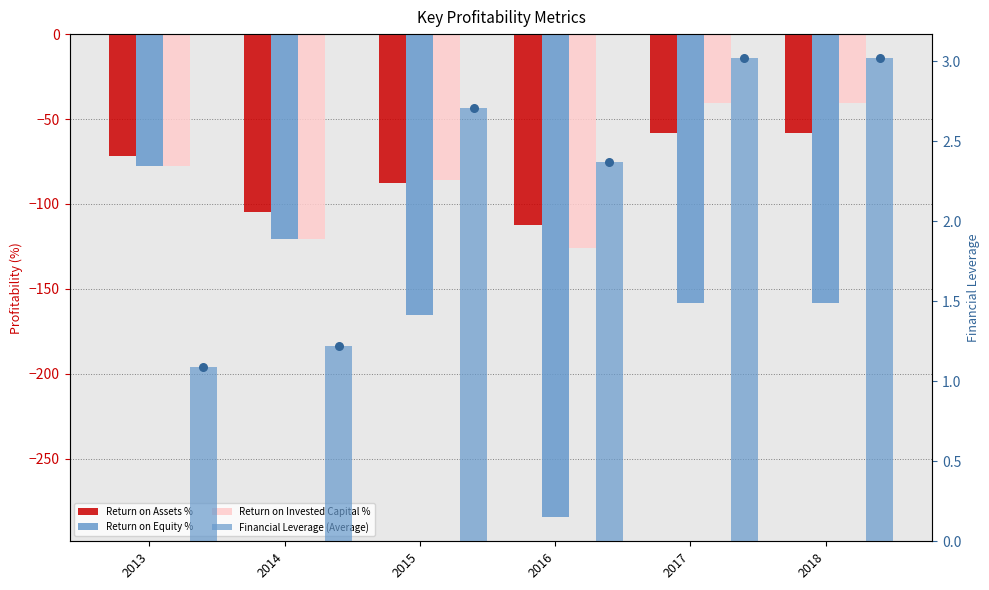

What are all the series names shown in the legend?

Return on Assets %, Return on Equity %, Return on Invested Capital %, Financial Leverage (Average)